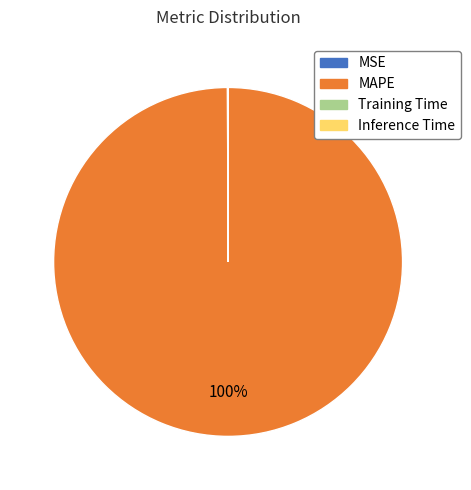

Which category accounts for the majority?

MAPE